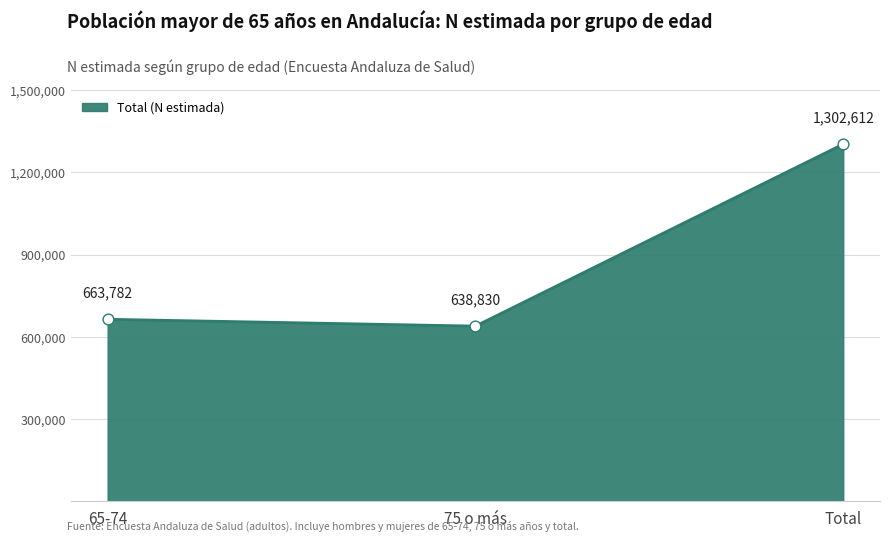

What is the change in value from 65-74 to Total?

+638830